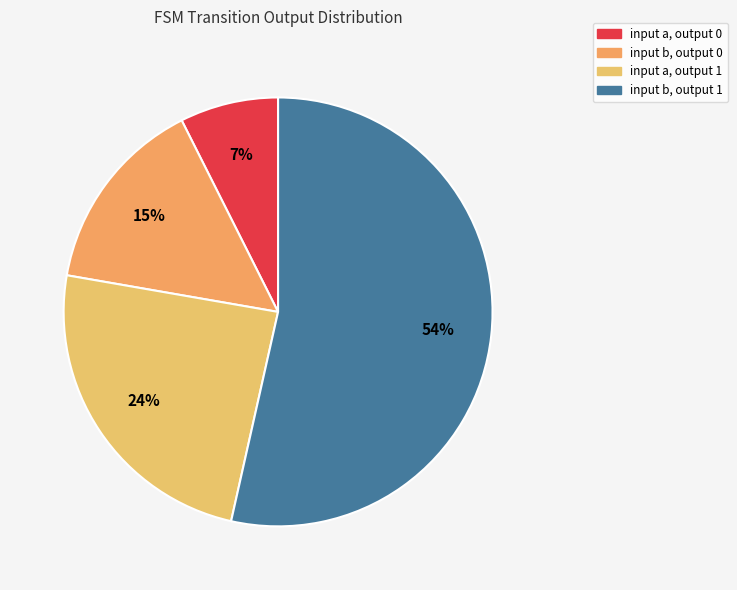

The input b, output 1 slice represents 65% of the pie. True or false?

False